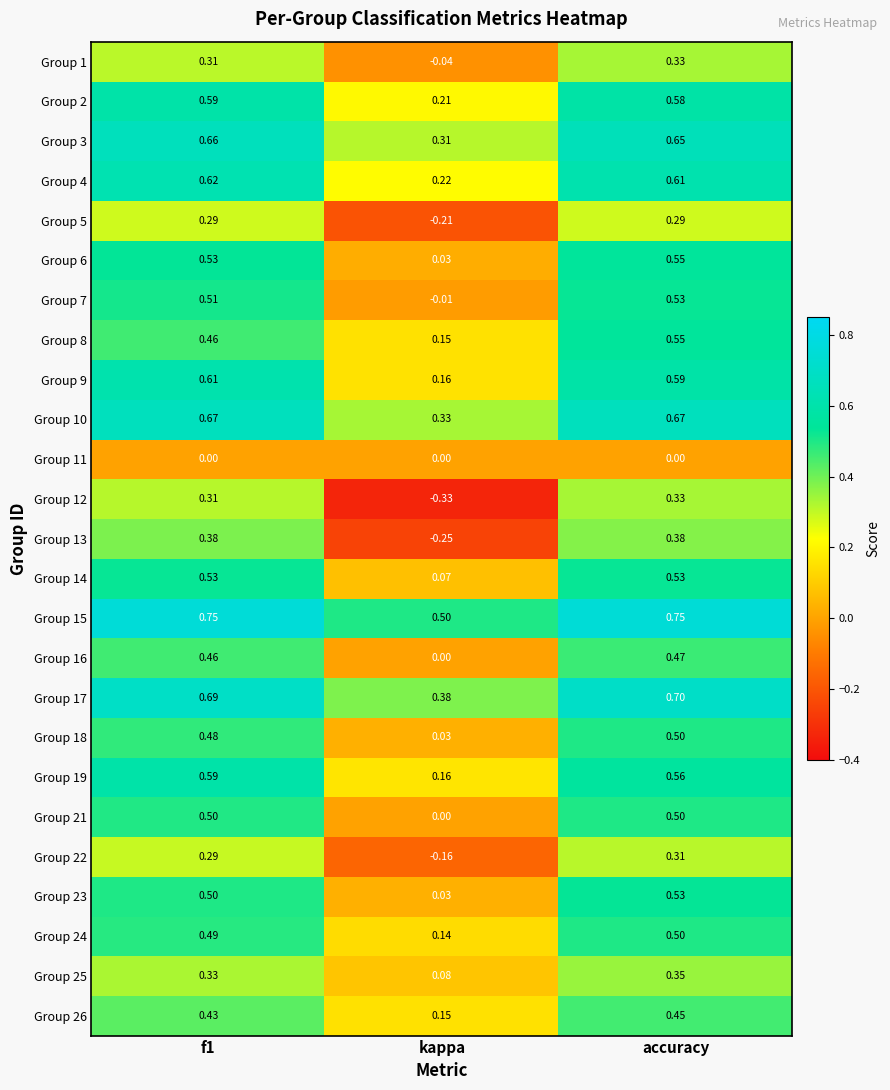

Which category has the lowest value in the Group 2 series?

kappa